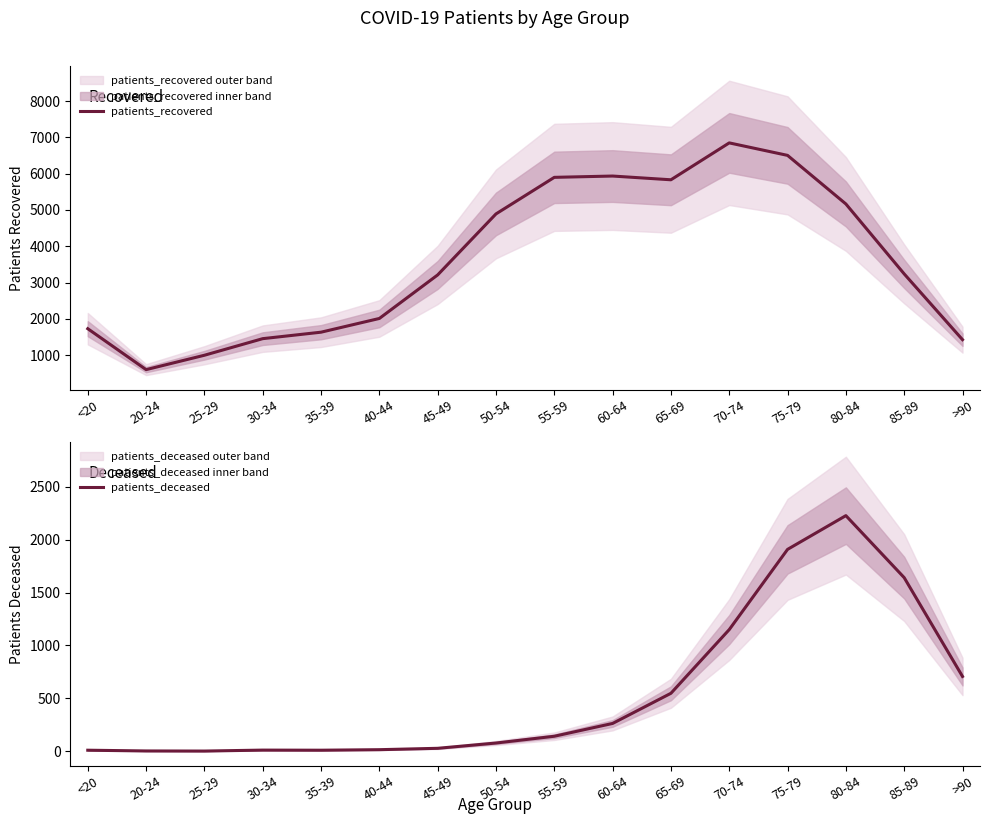

What is the total value across all series at 80-84?

7393